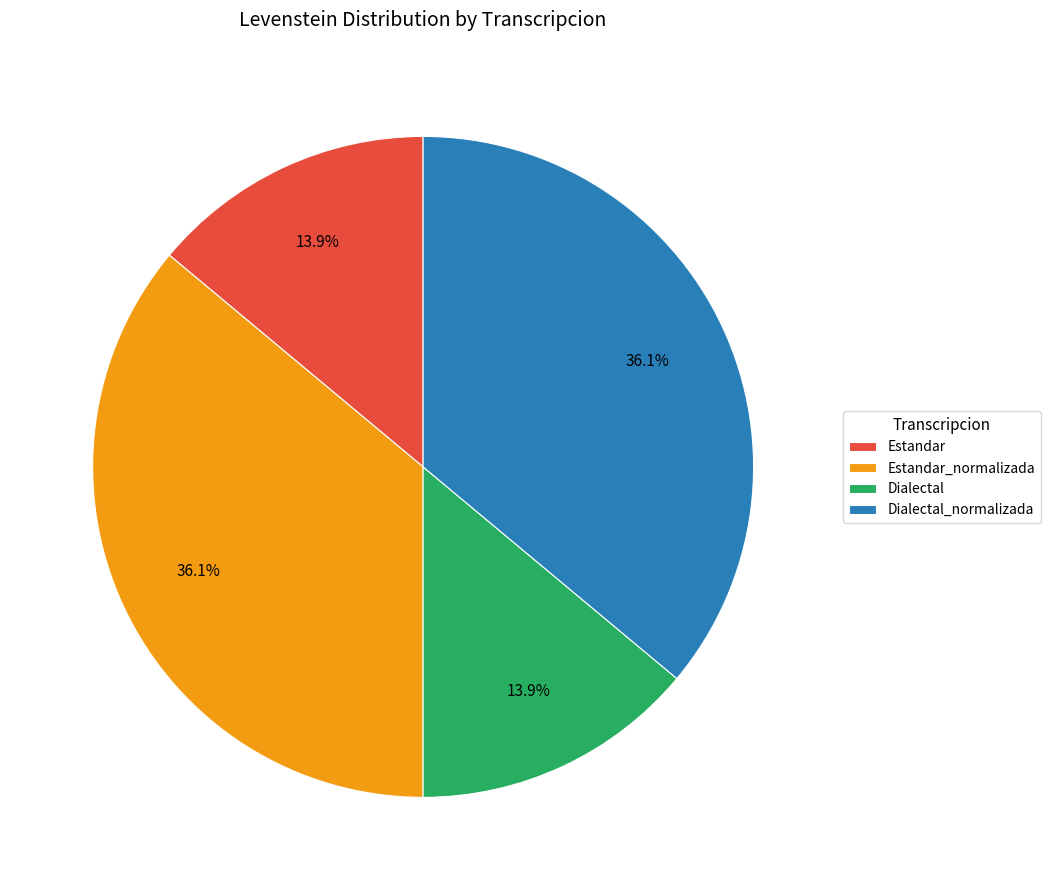

The Dialectal_normalizada slice represents 36% of the pie. True or false?

True